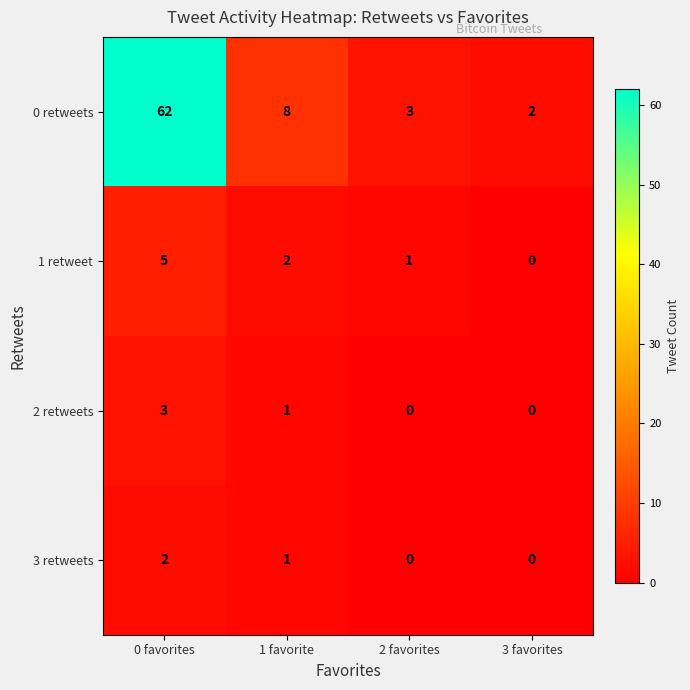

What is the maximum value shown in the chart?

62